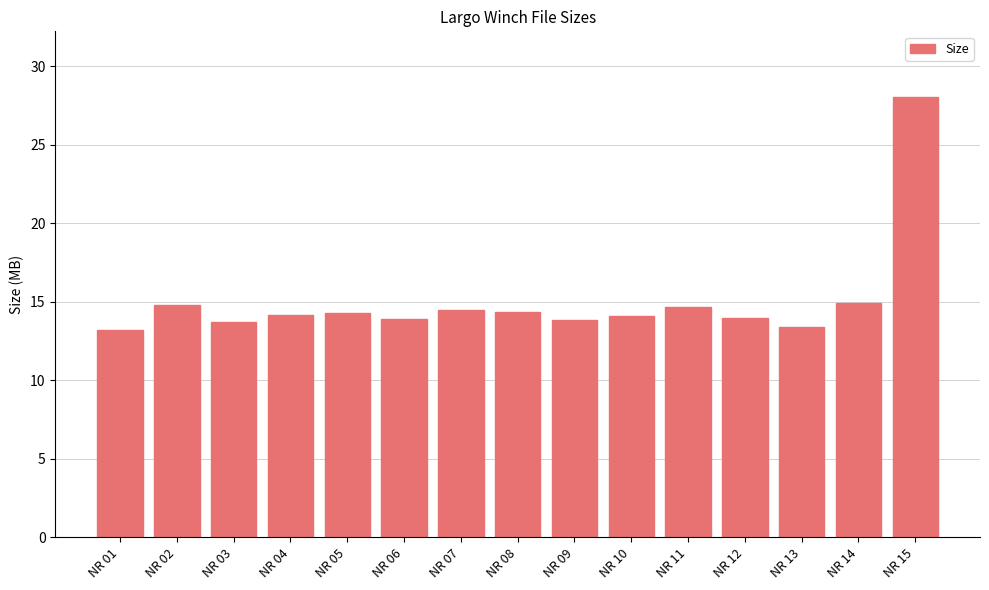

Is it true that the value at NR 06 is 13.9?

True